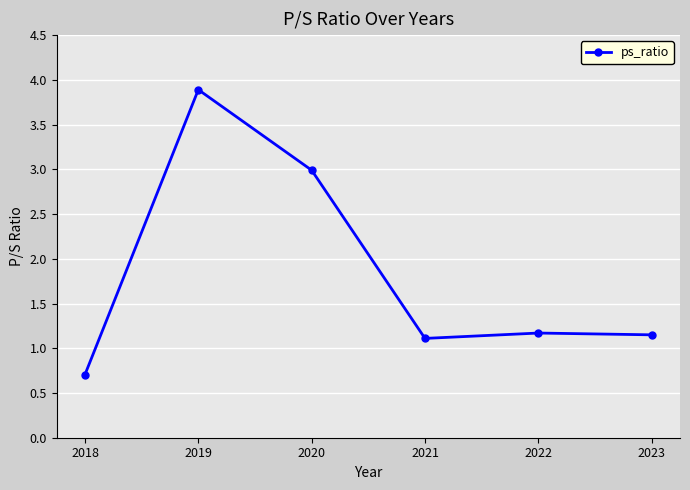

At which category does the chart reach its minimum across all series?

2018